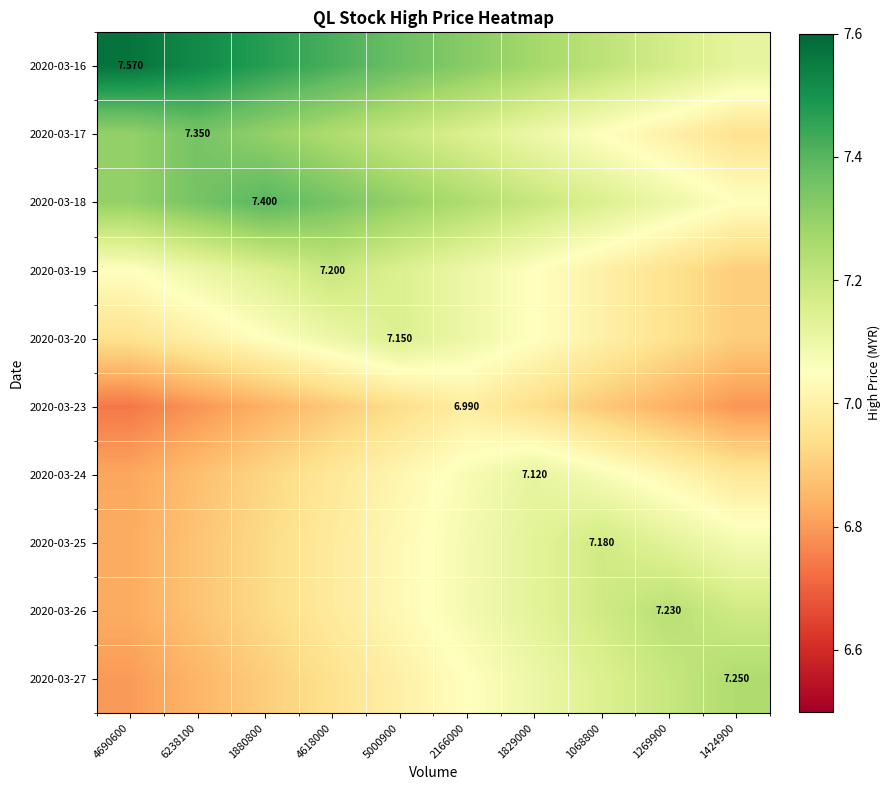

What is the greatest value displayed?

7.6